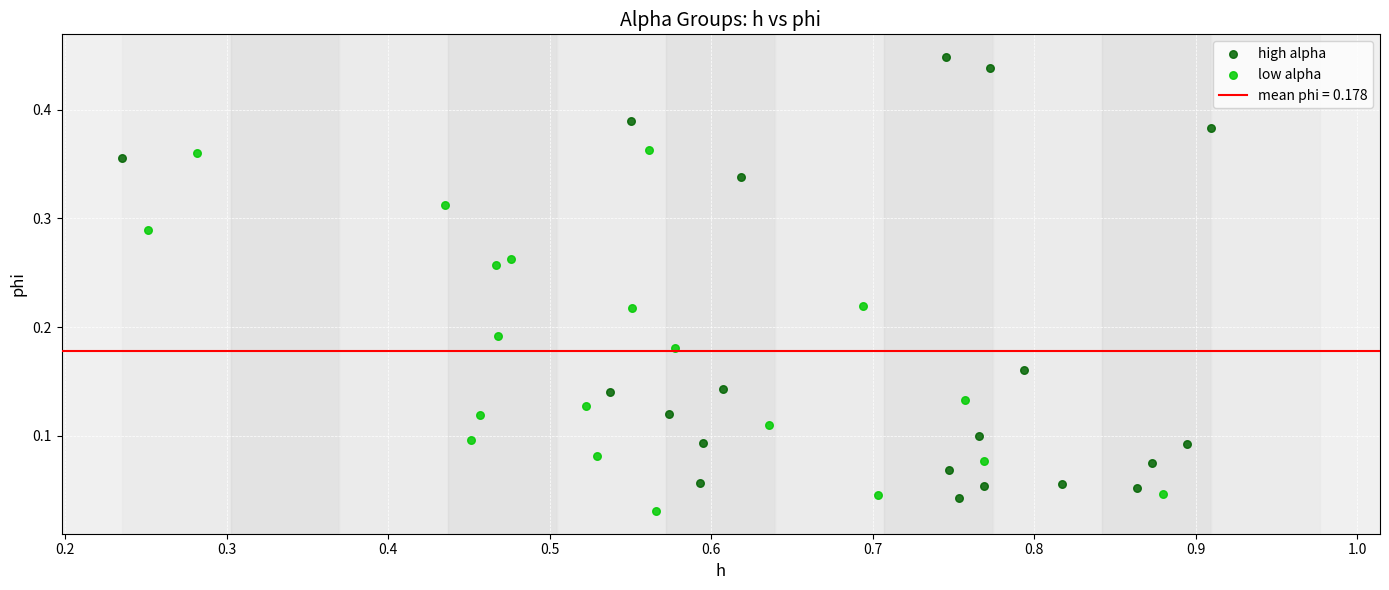

Which series has the widest spread of Y values?

high alpha